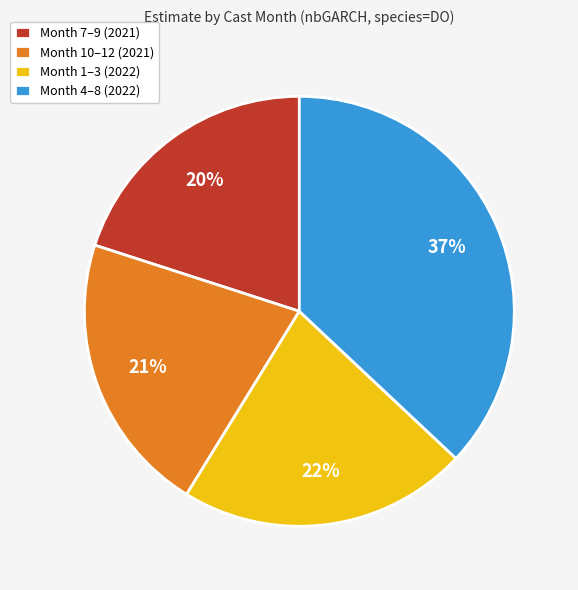

Does any single category account for the majority?

No